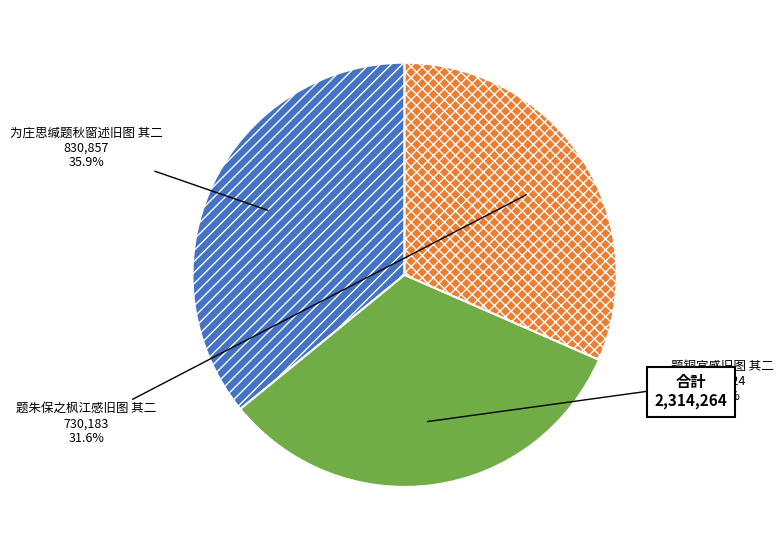

Is there any slice that represents more than half of the pie?

No